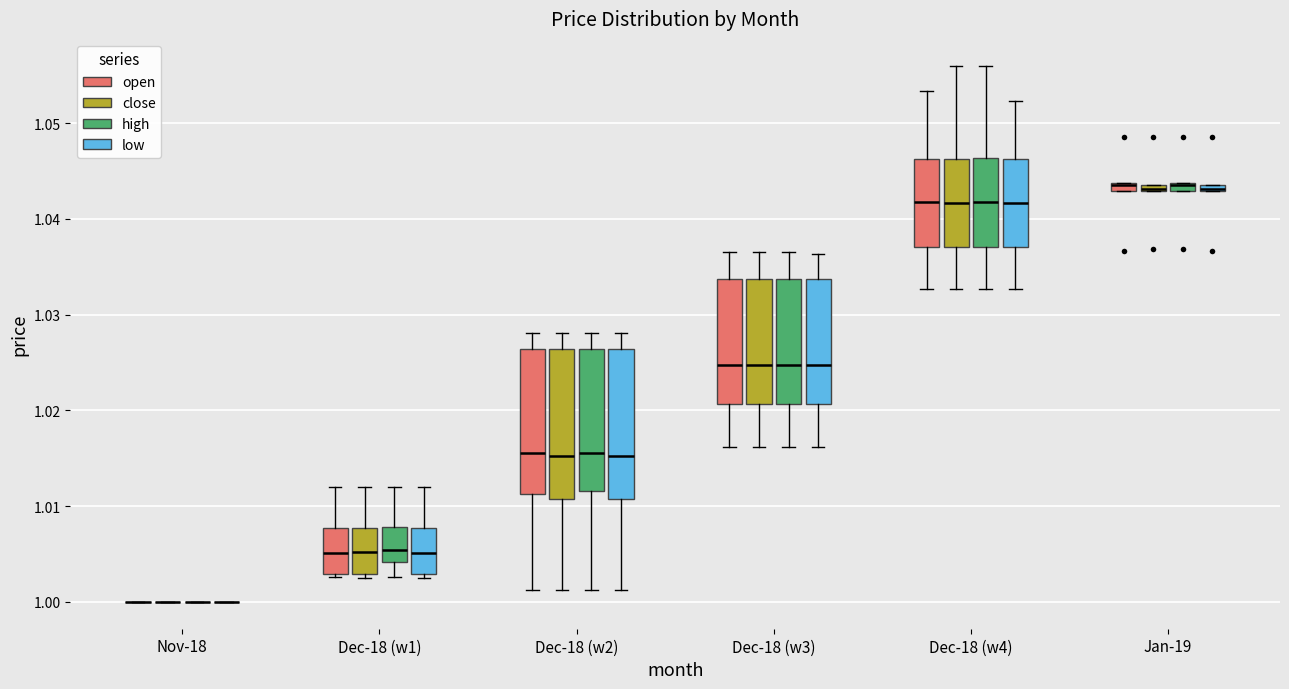

Where does the median line of the box for Dec-18 (w2) (open) sit on the y-axis? The values are not printed on the chart, so give them approximately, as read against the axis.

1.016